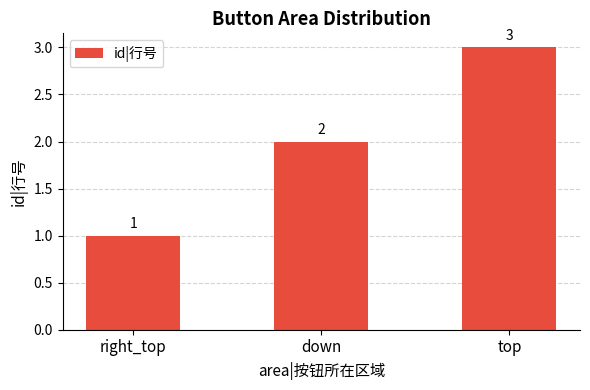

List the labels in order of value, largest first.

top, down, right_top